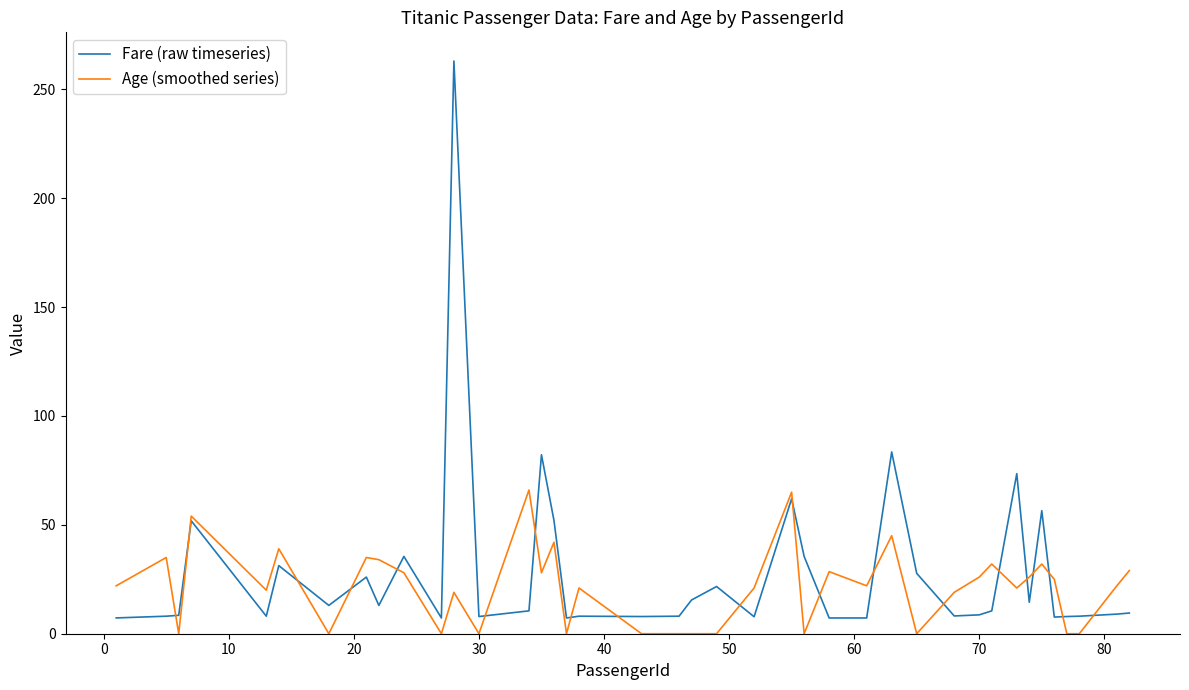

Which series has the widest spread of values?

Fare (raw timeseries)